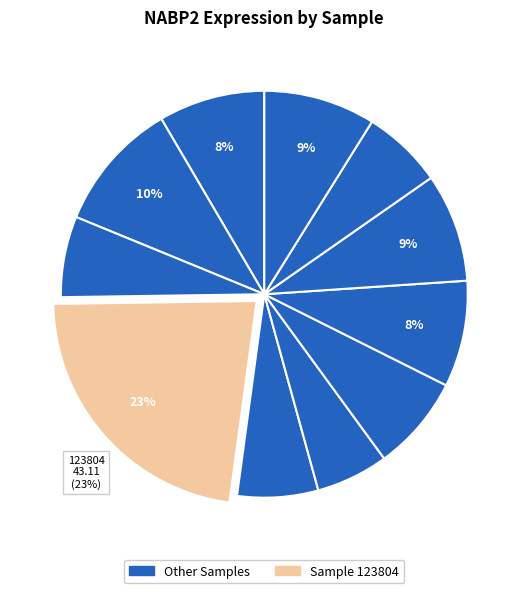

How many slices are in this pie chart?

11